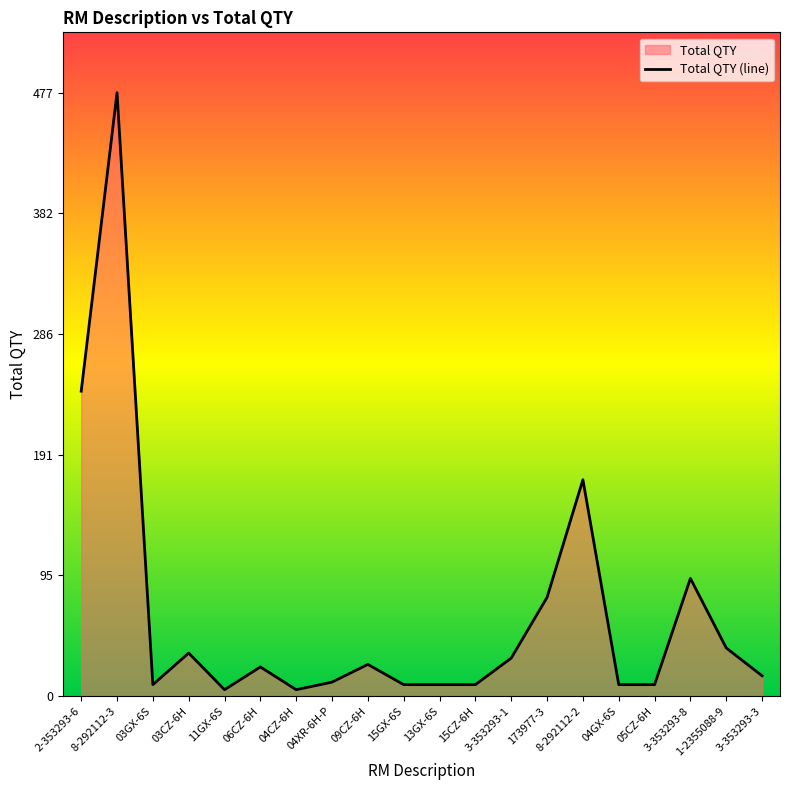

Rank the categories by value from lowest to highest.

11GX-6S, 04CZ-6H, 03GX-6S, 15GX-6S, 13GX-6S, 15CZ-6H, 04GX-6S, 05CZ-6H, 04XR-6H-P, 3-353293-3, 06CZ-6H, 09CZ-6H, 3-353293-1, 03CZ-6H, 1-2355088-9, 173977-3, 3-353293-8, 8-292112-2, 2-353293-6, 8-292112-3